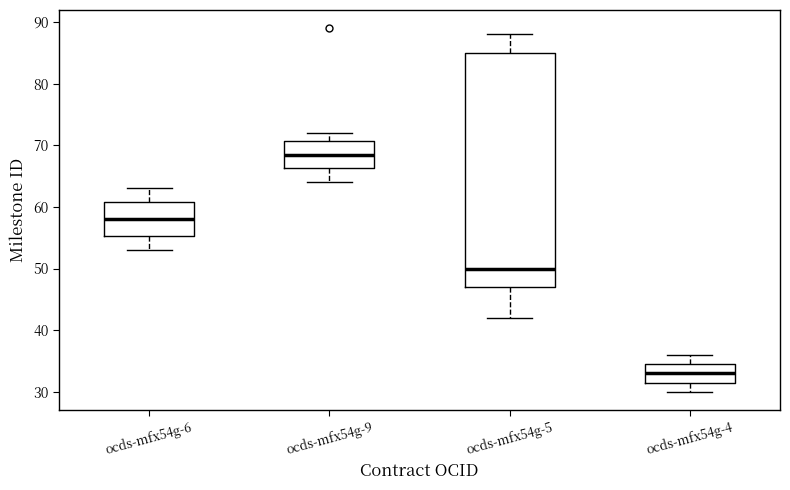

Reading left to right, read every box against the y-axis: the position of its median line, the range the box covers, and the ends of its whiskers. The values are not printed on the chart, so give them approximately, as read against the axis.

ocds-mfx54g-6: median 58, box 55 to 61, whiskers 53 to 63
ocds-mfx54g-9: median 69, box 66 to 71, whiskers 64 to 72
ocds-mfx54g-5: median 50, box 47 to 85, whiskers 42 to 88
ocds-mfx54g-4: median 33, box 32 to 35, whiskers 30 to 36